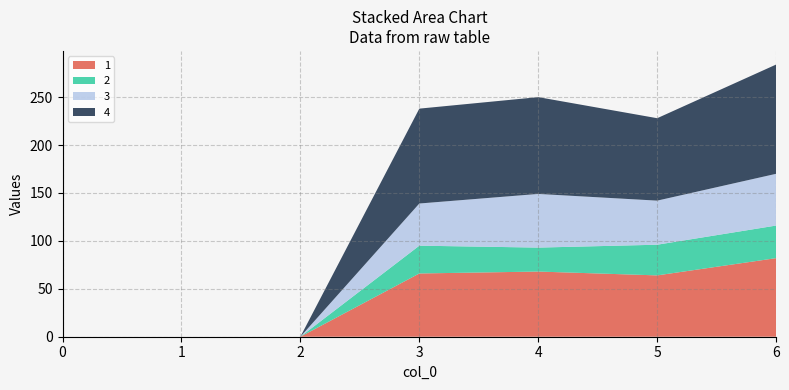

Reading left to right, transcribe all the data shown in this chart.

1: 0	0	0	66	68	64	82
2: 0	0	0	29	25	32	34
3: 0	0	0	44	56	46	54
4: 0	0	0	99	101	86	114